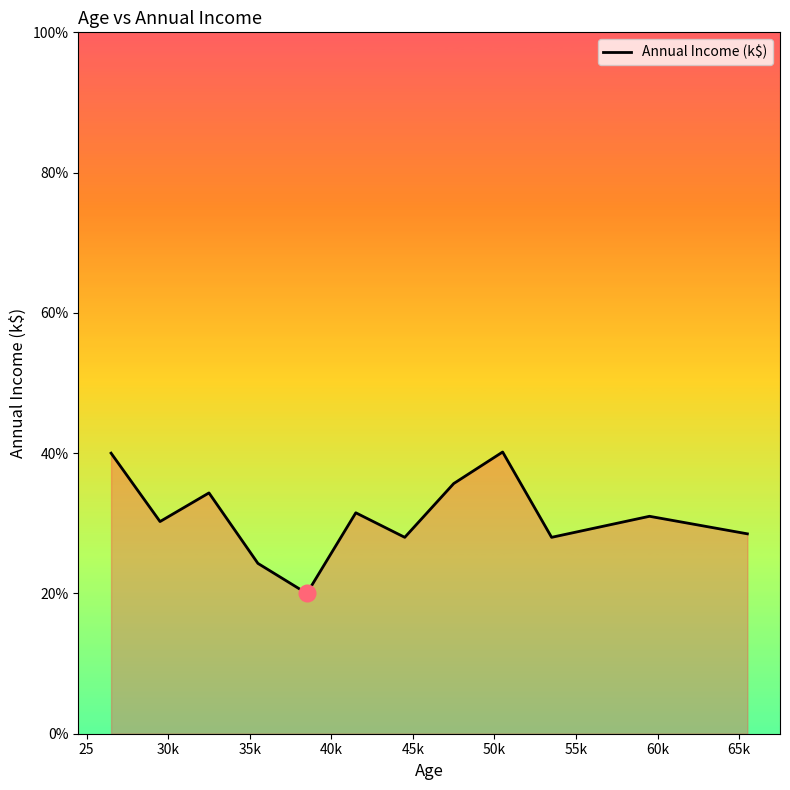

What is the maximum value shown in the chart?

40.2